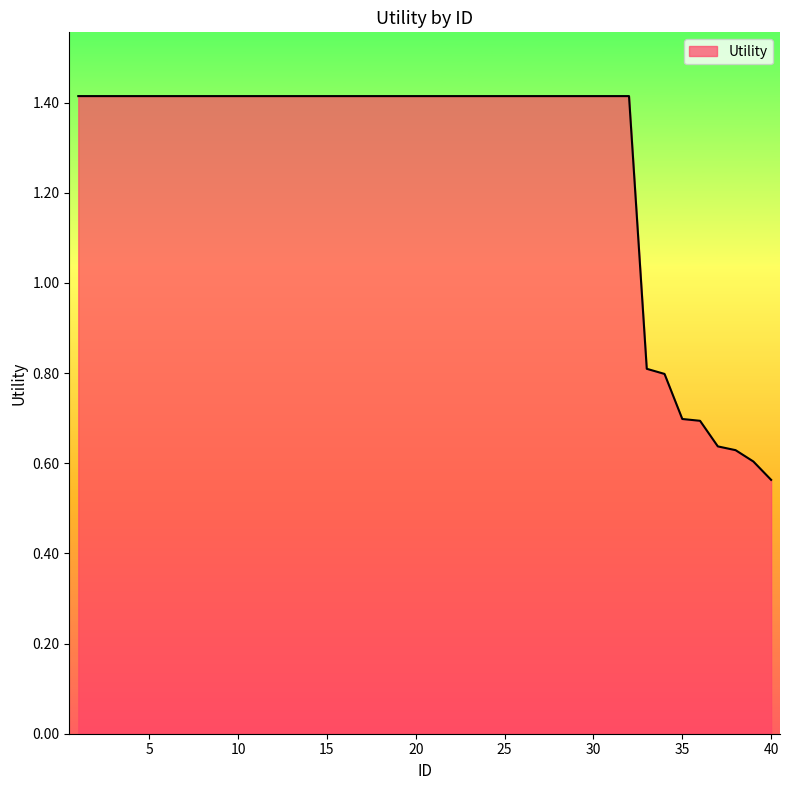

What is the difference between the maximum and minimum values?

0.9